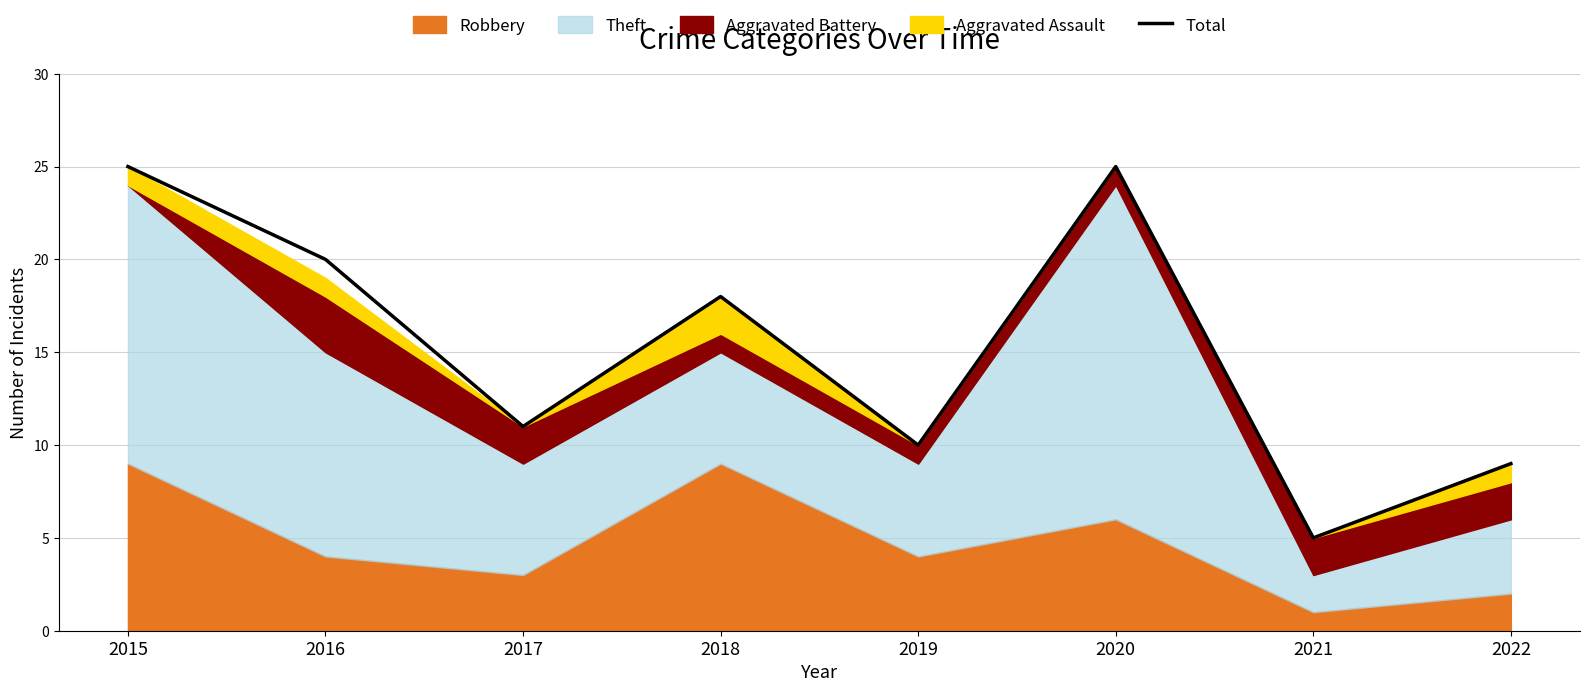

What is the change in value from 2018 to 2019?

-8